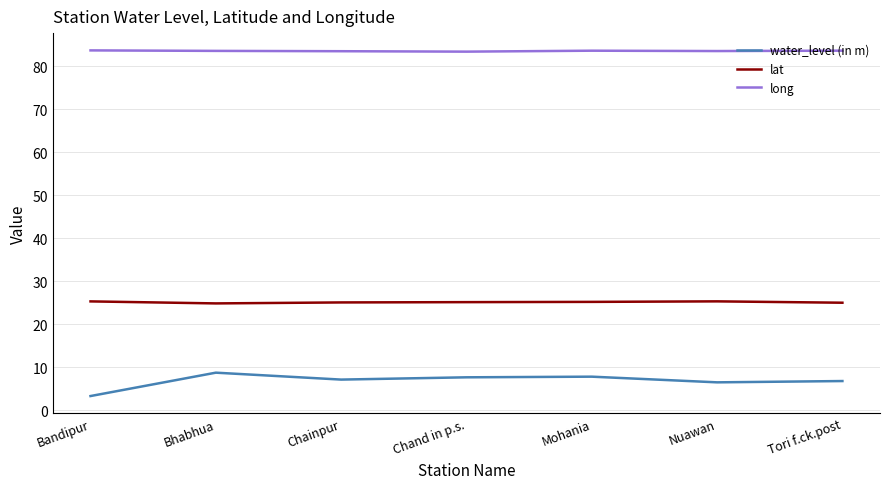

True or false: water_level (in m) and long intersect in this chart.

False